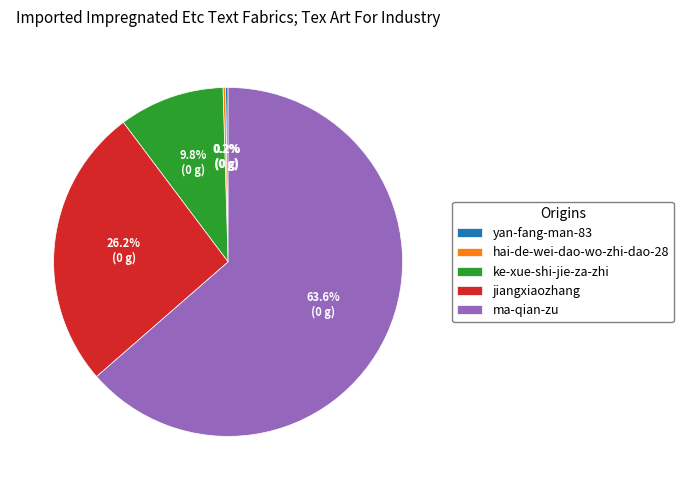

Combined, what portion of the pie is ma-qian-zu and ke-xue-shi-jie-za-zhi?

73.4%